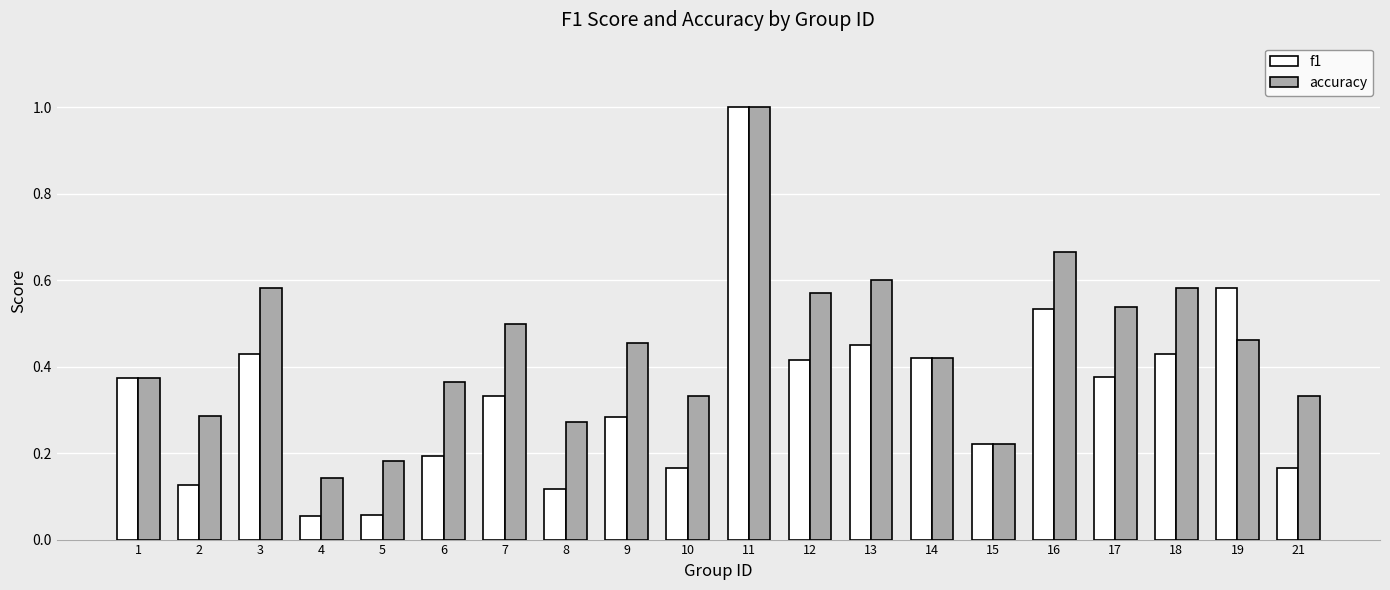

What is the difference between the maximum and minimum values in the f1 series?

0.9